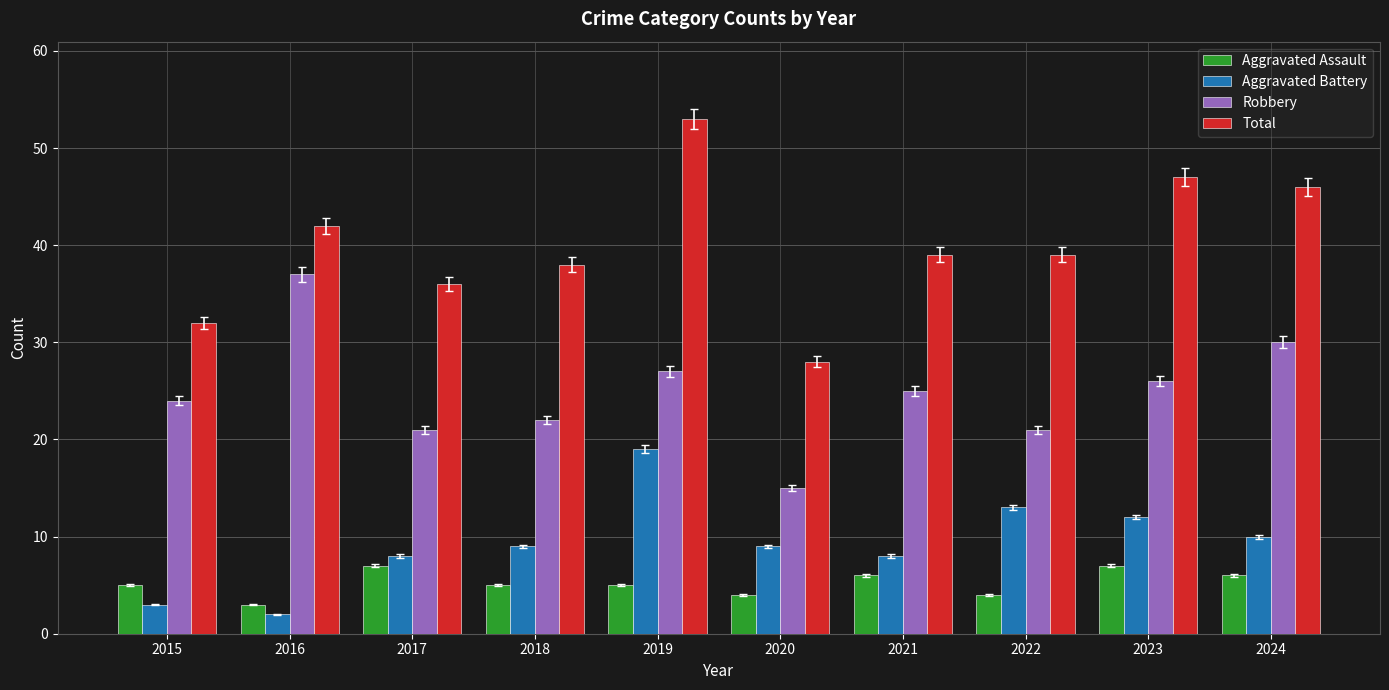

Between 2020 and 2021, which series saw the biggest shift?

Total